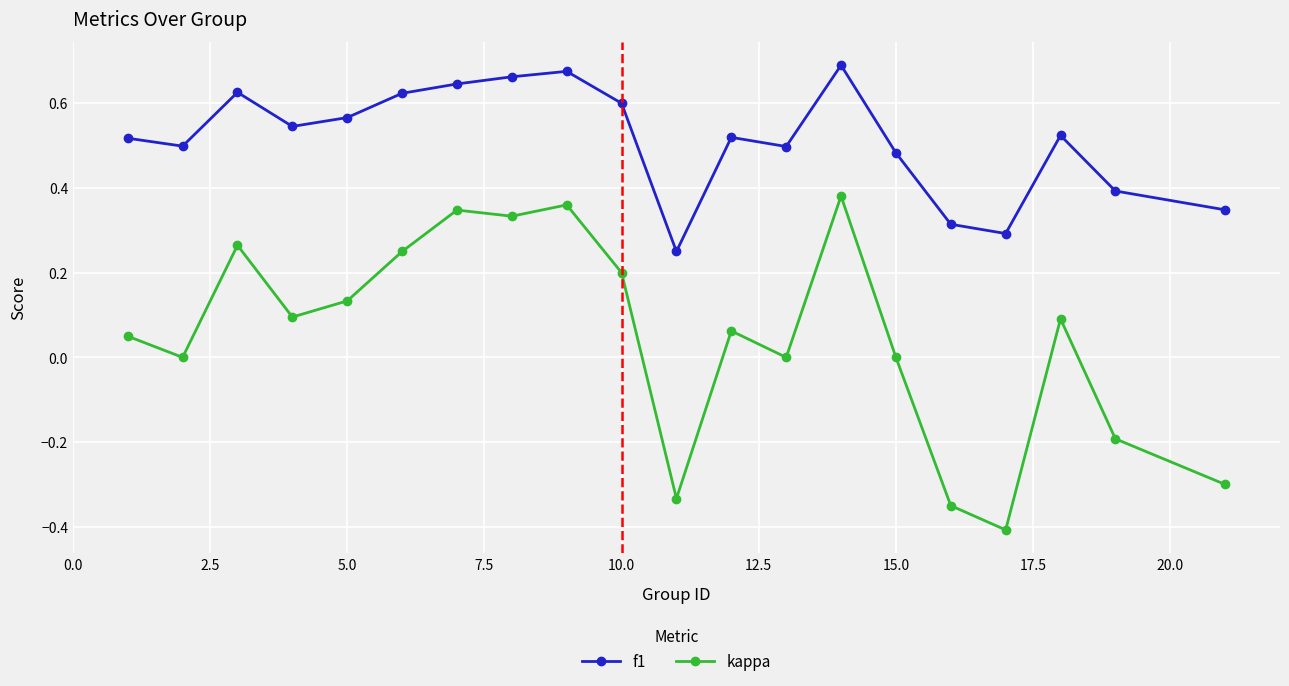

List the series in order of their peak value, lowest first.

kappa, f1